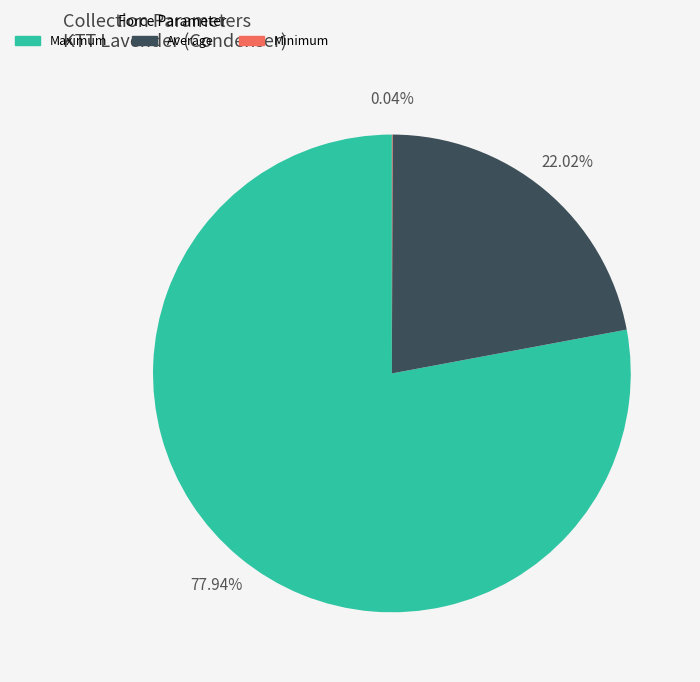

Is there any slice that represents more than half of the pie?

Yes